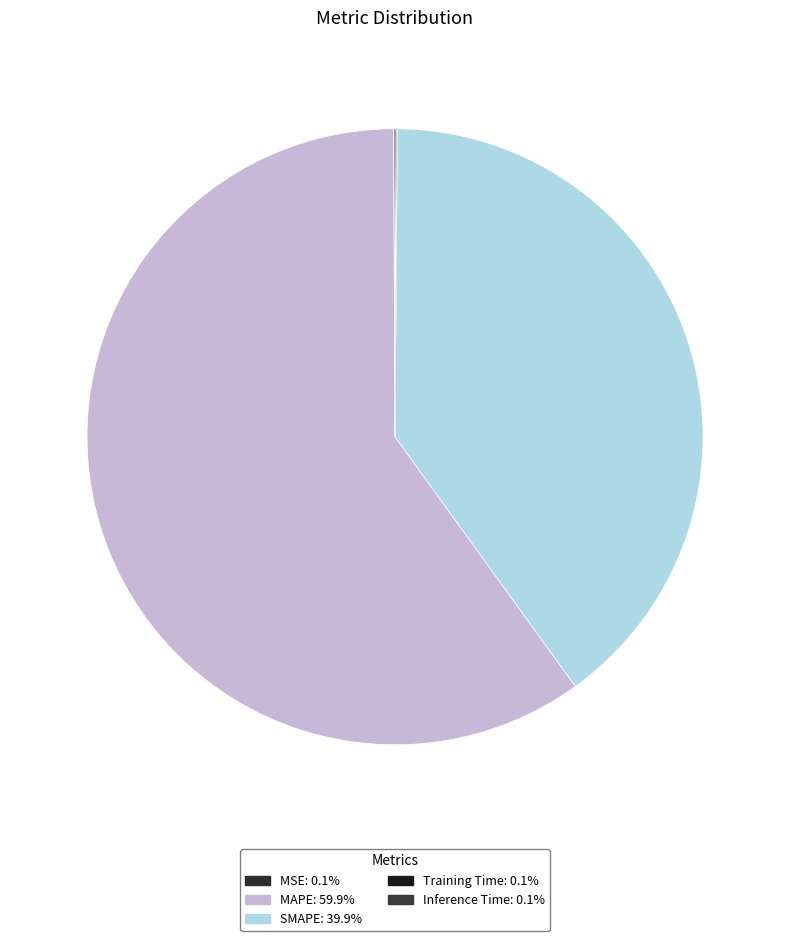

Which category has the biggest portion of the pie?

MAPE